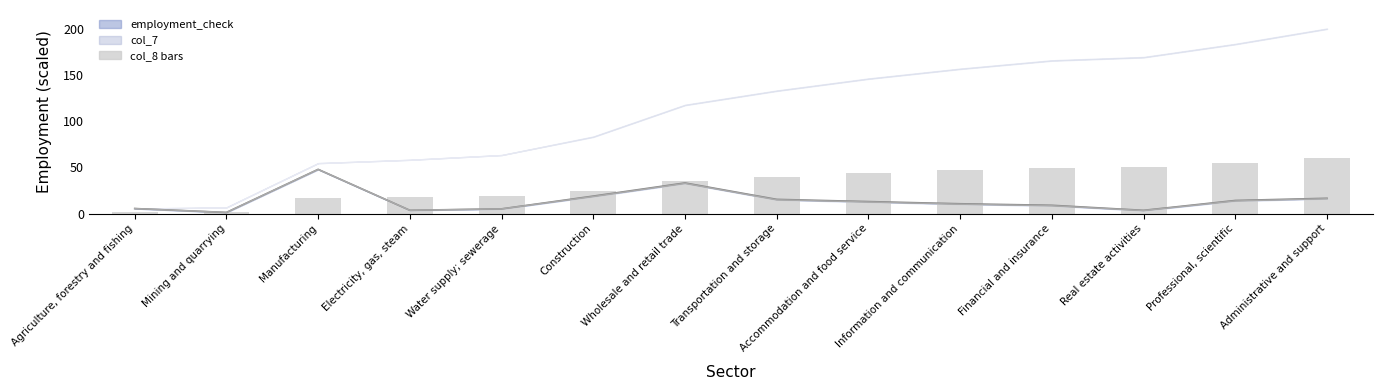

How many values in the employment_check line series are below 13?

7